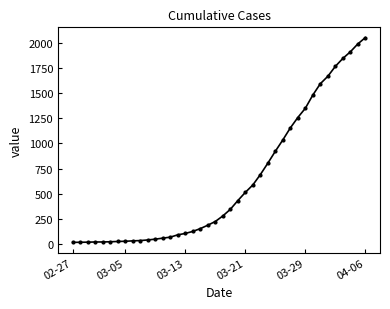

What is the greatest value displayed?

2056